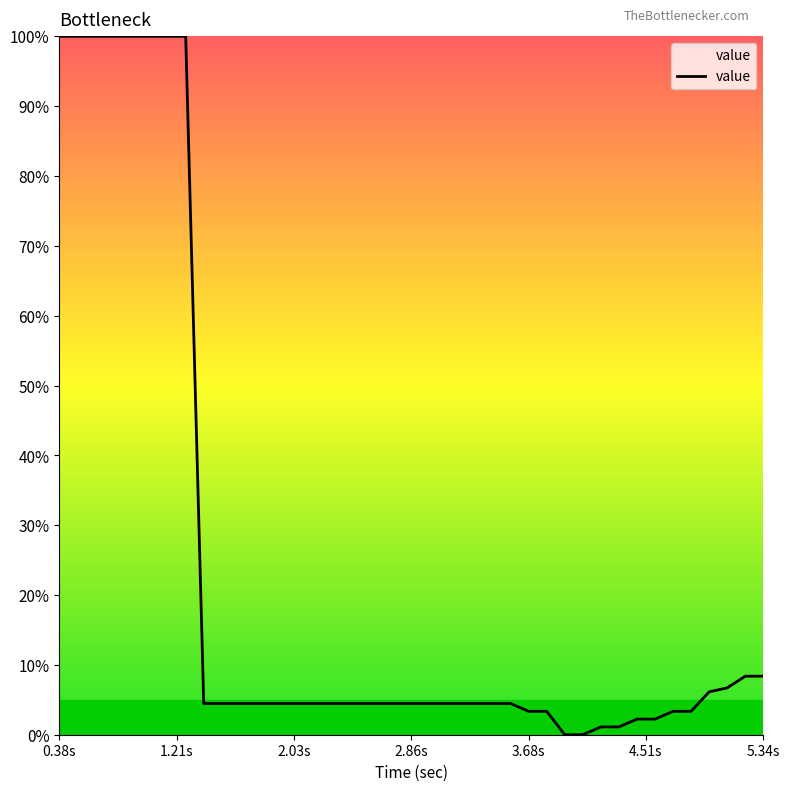

What is the difference between the maximum and minimum values?

100.0